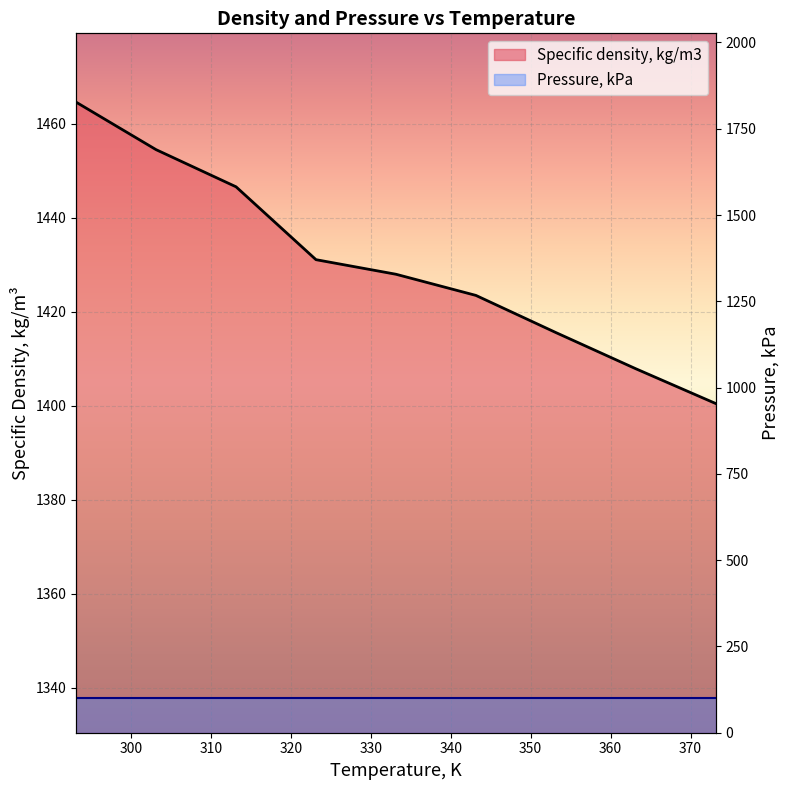

Which category has the lowest value across all series?

373.15